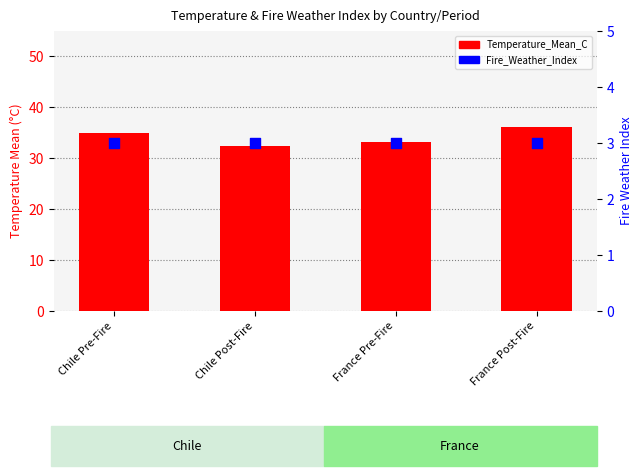

Is the value of Fire_Weather_Index at Chile Pre-Fire greater than the value of Temperature_Mean_C at France Pre-Fire?

No